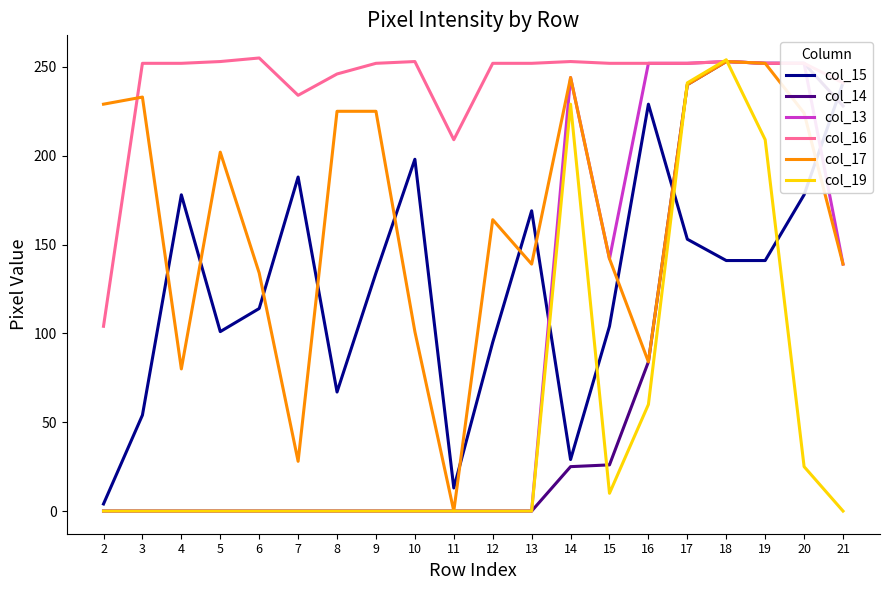

Does the chart display data point markers on the line(s)?

No